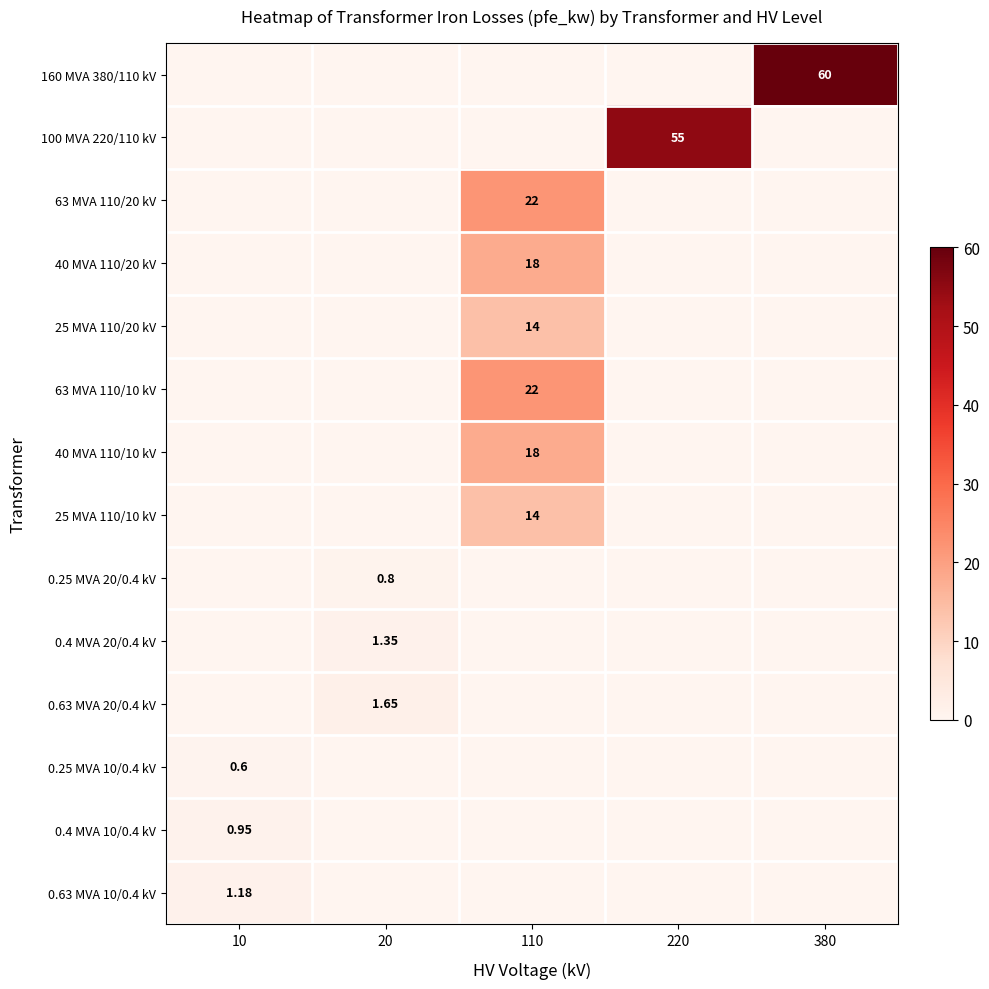

What is the sum of all 25 MVA 110/20 kV values?

14.0